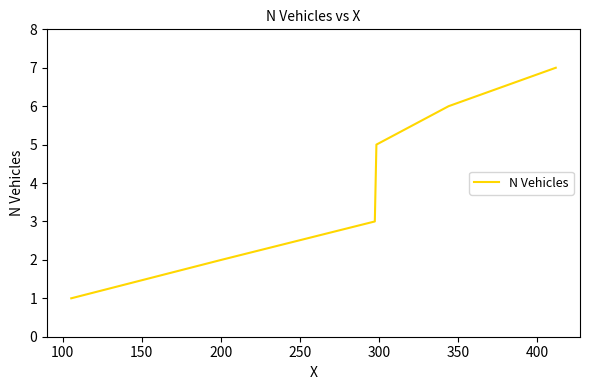

What is the maximum value shown in the chart?

7